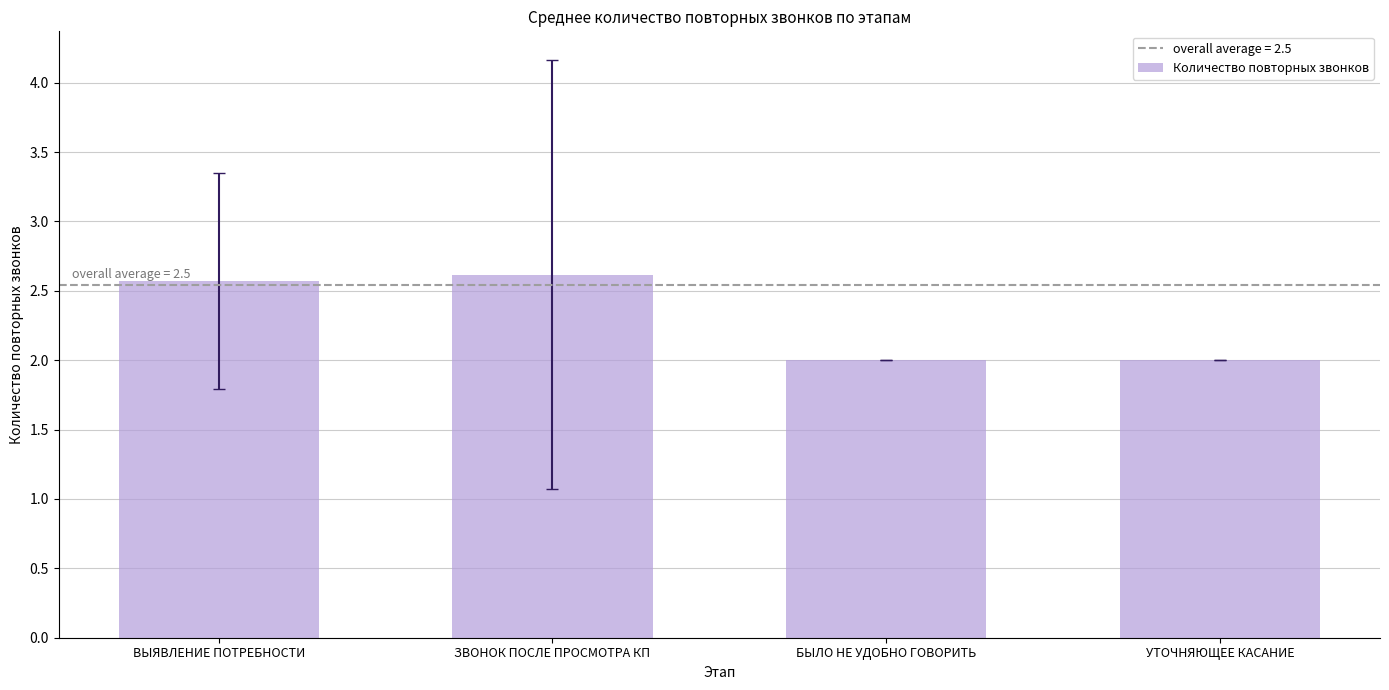

How many data points does each series have?

4